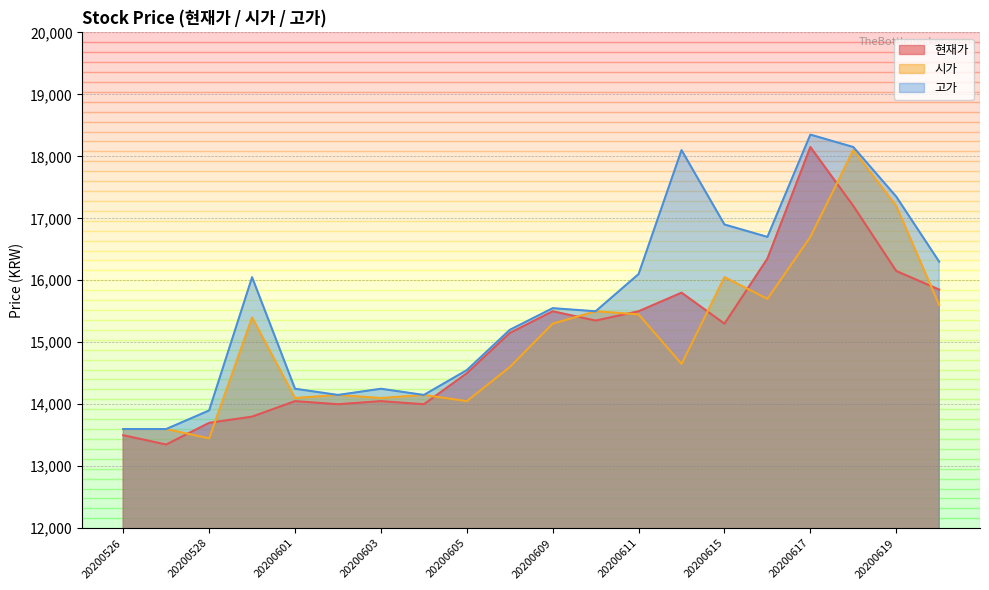

Reading left to right, what are all the values shown in this chart?

현재가: 20200622=15850	20200619=16150	20200618=17200	20200617=18150	20200616=16350	20200615=15300	20200612=15800	20200611=15500	20200610=15350	20200609=15500	20200608=15150	20200605=14500	20200604=14000	20200603=14050	20200602=14000	20200601=14050	20200529=13800	20200528=13700	20200527=13350	20200526=13500
시가: 20200622=15600	20200619=17200	20200618=18100	20200617=16700	20200616=15700	20200615=16050	20200612=14650	20200611=15450	20200610=15500	20200609=15300	20200608=14600	20200605=14050	20200604=14150	20200603=14100	20200602=14150	20200601=14100	20200529=15400	20200528=13450	20200527=13600	20200526=13600
고가: 20200622=16300	20200619=17350	20200618=18150	20200617=18350	20200616=16700	20200615=16900	20200612=18100	20200611=16100	20200610=15500	20200609=15550	20200608=15200	20200605=14550	20200604=14150	20200603=14250	20200602=14150	20200601=14250	20200529=16050	20200528=13900	20200527=13600	20200526=13600